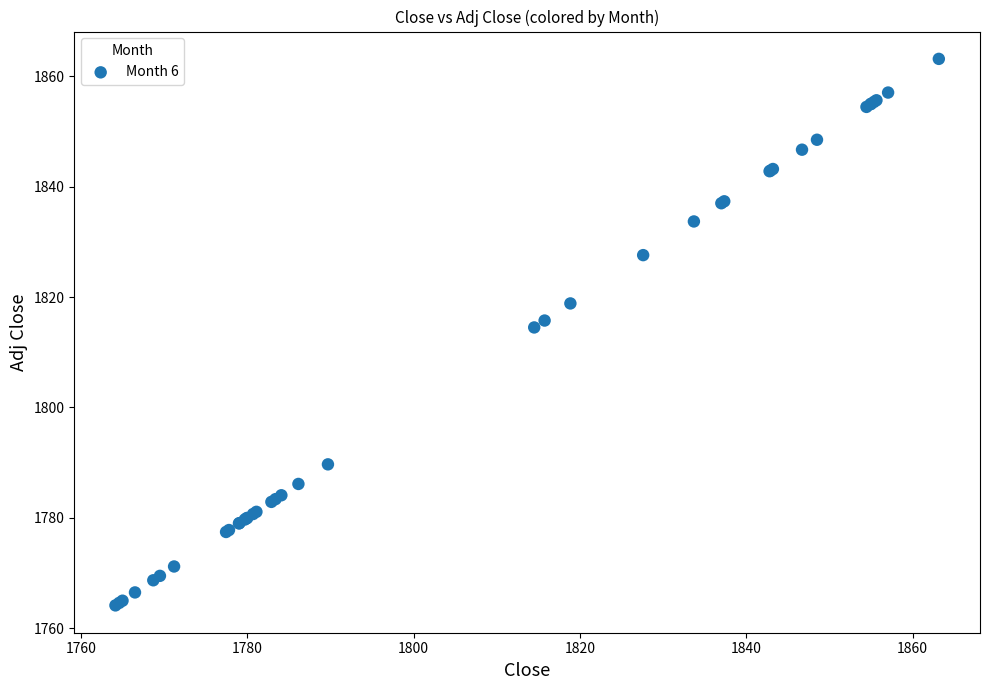

What Y value in the scatter plot is closest to 1813?

1814.5